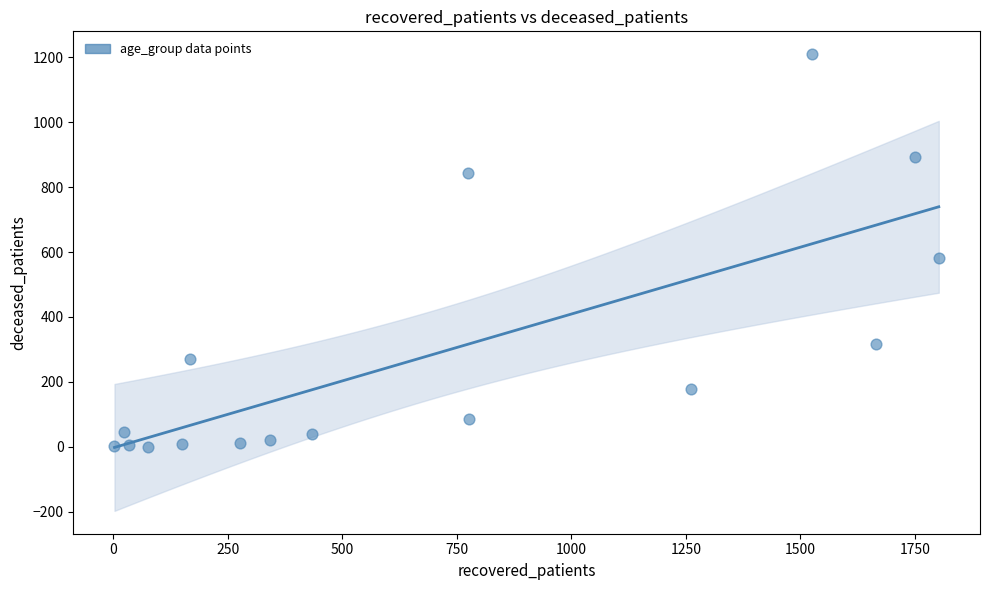

What is the range of Y values (max minus min)?

1210